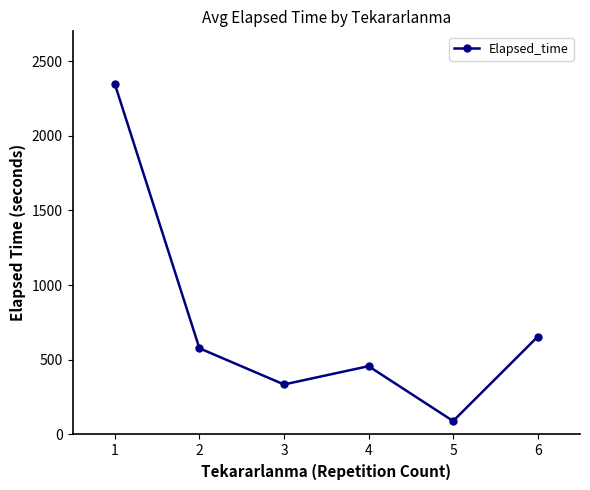

True or false: the data shows 973.9 at 5.

False